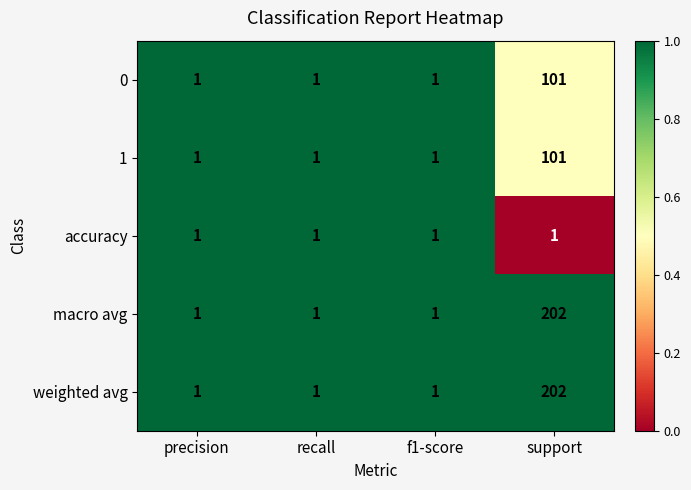

Count the 0 values in the range 1 to 101.

4